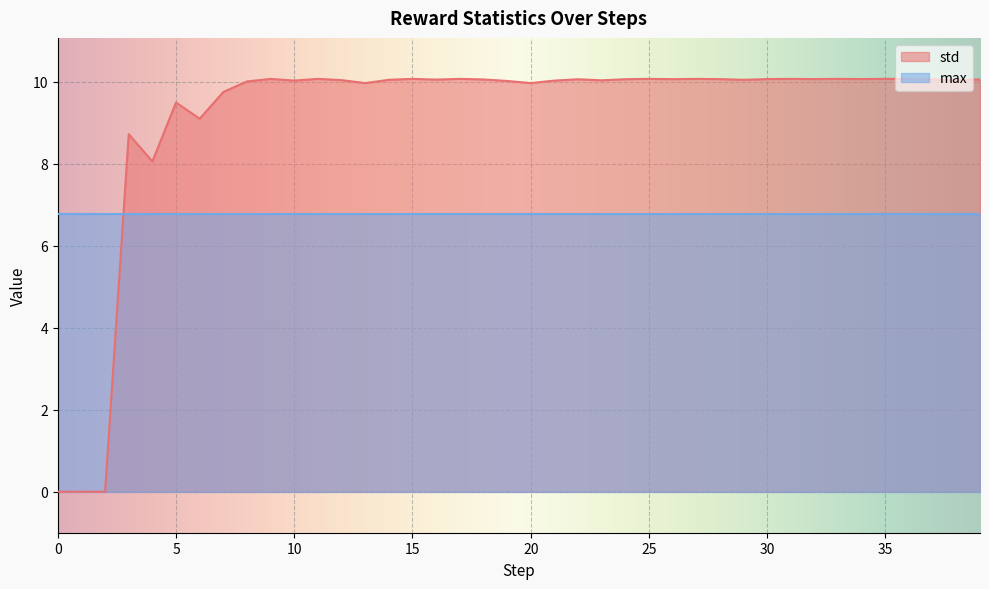

Reading left to right, transcribe all the data shown in this chart.

0=0.0	1=0.0	2=0.0	3=8.7	4=8.1	5=9.5	6=9.1	7=9.8	8=10.0	9=10.1	10=10.0	11=10.1	12=10.0	13=10.0	14=10.0	15=10.1	16=10.1	17=10.1	18=10.1	19=10.0	20=10.0	21=10.0	22=10.1	23=10.0	24=10.1	25=10.1	26=10.1	27=10.1	28=10.1	29=10.0	30=10.1	31=10.1	32=10.1	33=10.1	34=10.1	35=10.1	36=10.1	37=10.1	38=10.0	39=10.1